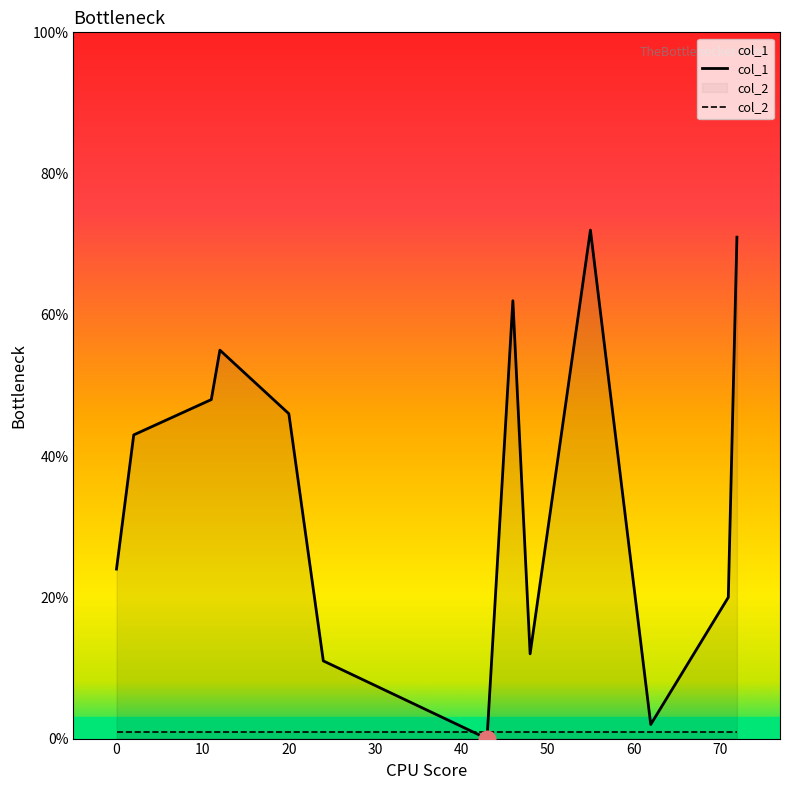

Does the chart display data point markers on the line(s)?

No